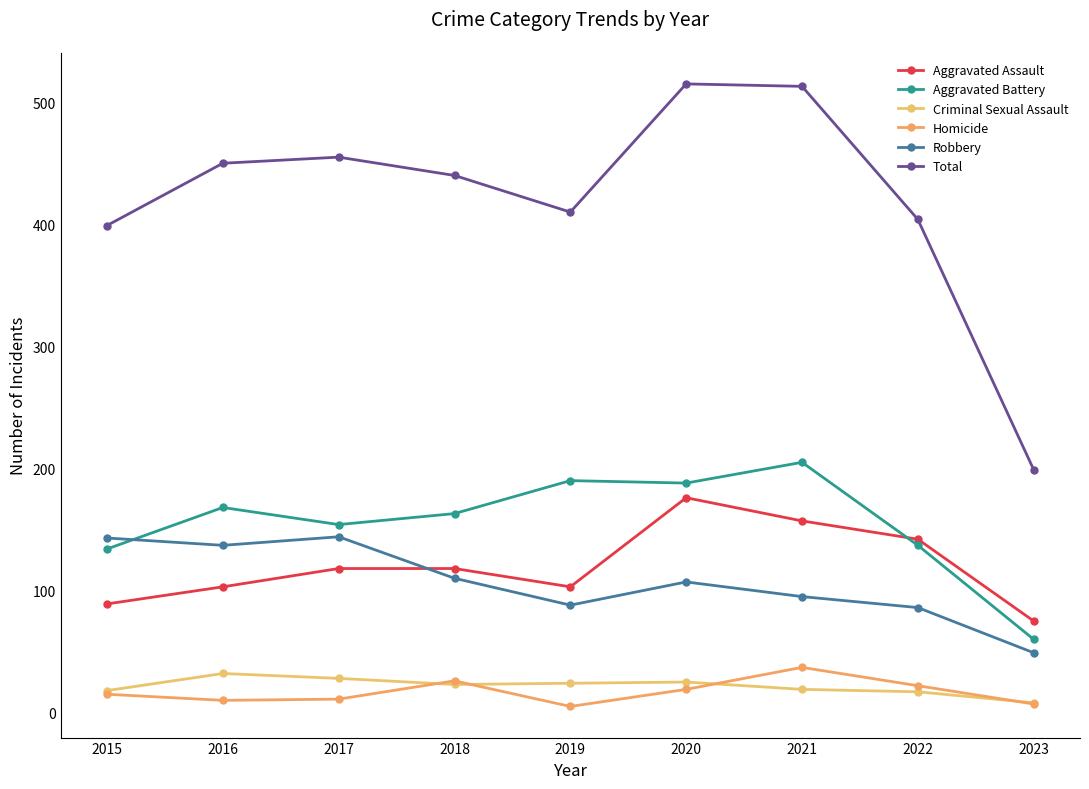

How many lines are shown in the chart?

6